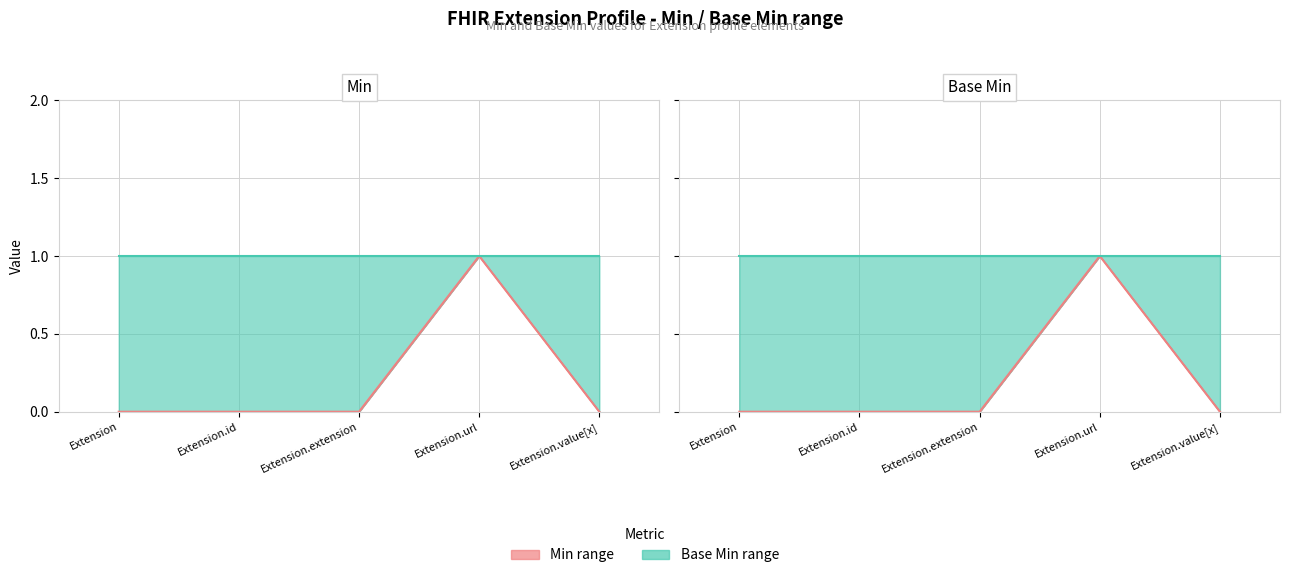

True or false: Base Min (line) and Min (line) cross at least once.

False